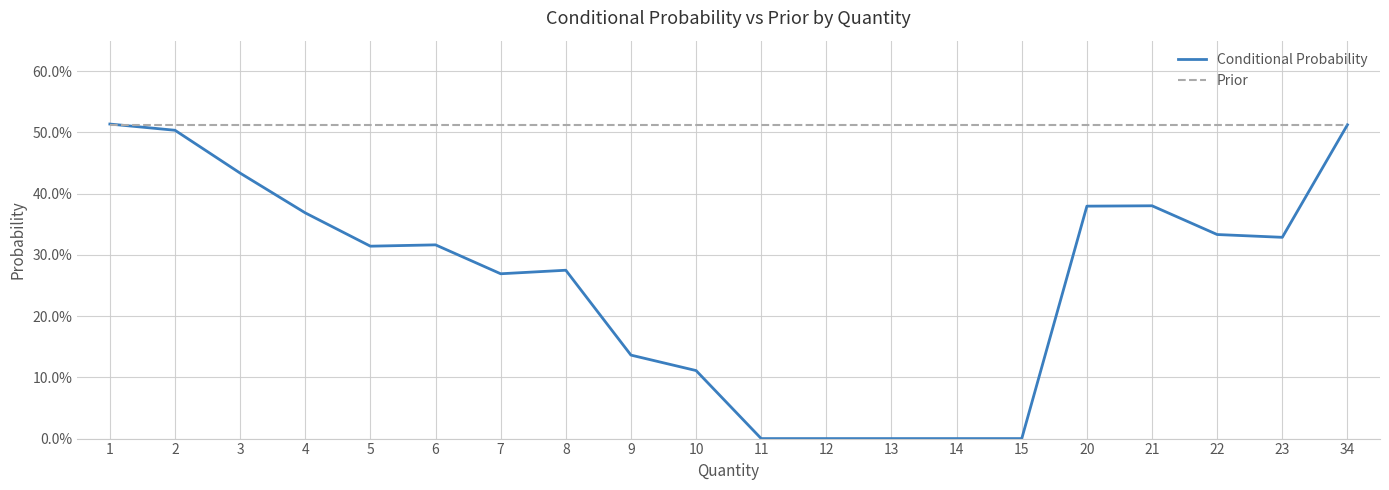

Is the value of Prior at 8 greater than the value of Conditional Probability at 23?

Yes